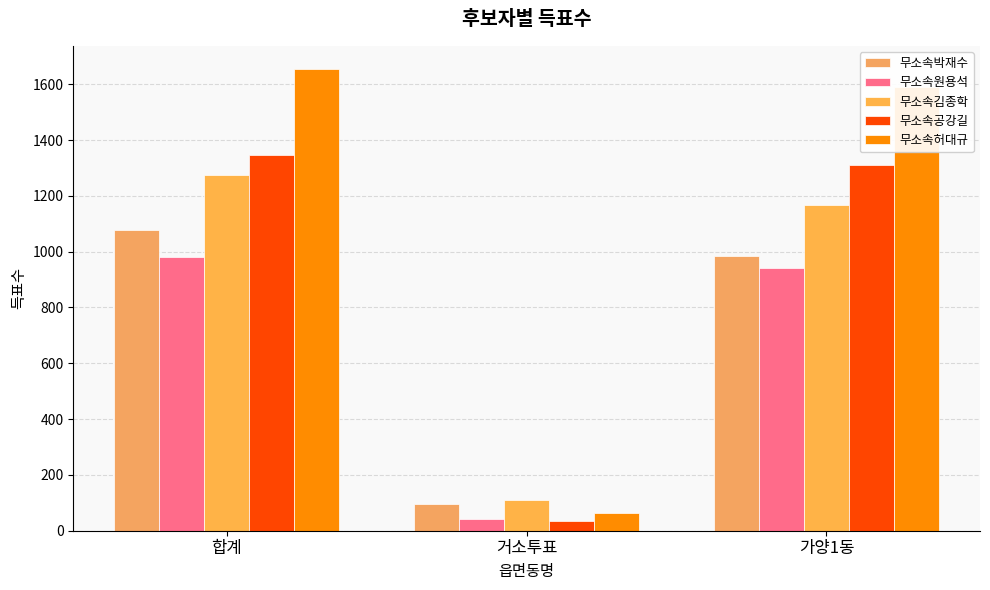

Which series has the widest spread of values?

무소속허대규